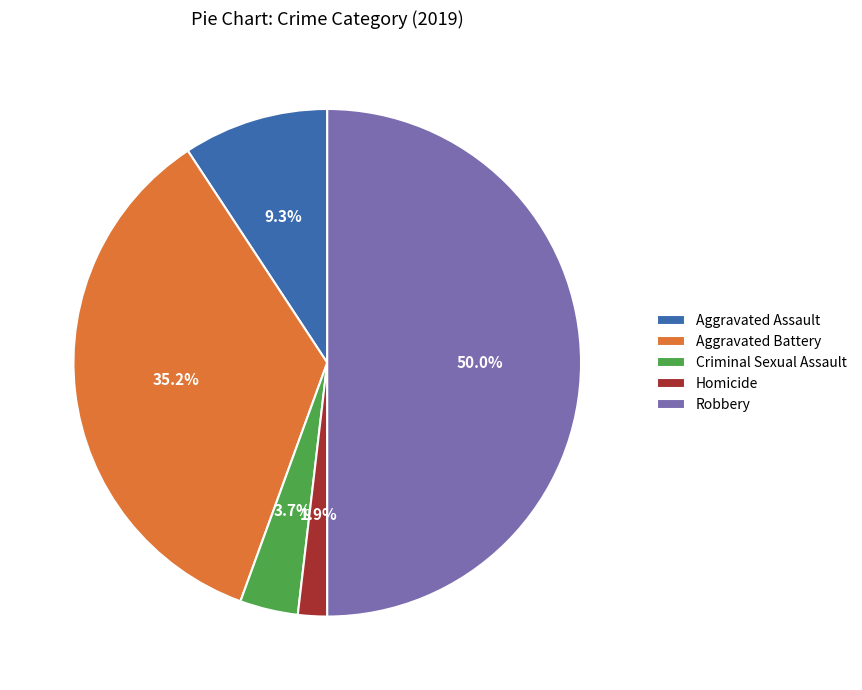

What is the ratio of the value at Criminal Sexual Assault to the value at Aggravated Assault?

0.4